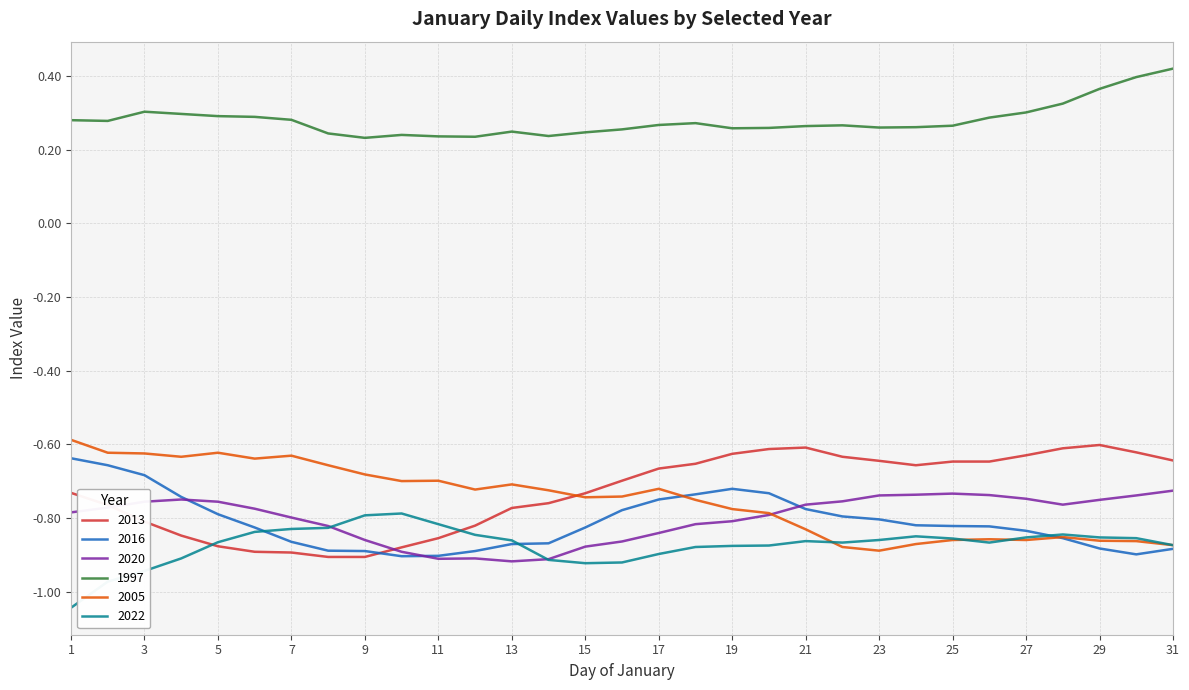

Which series has the largest total across all categories?

1997